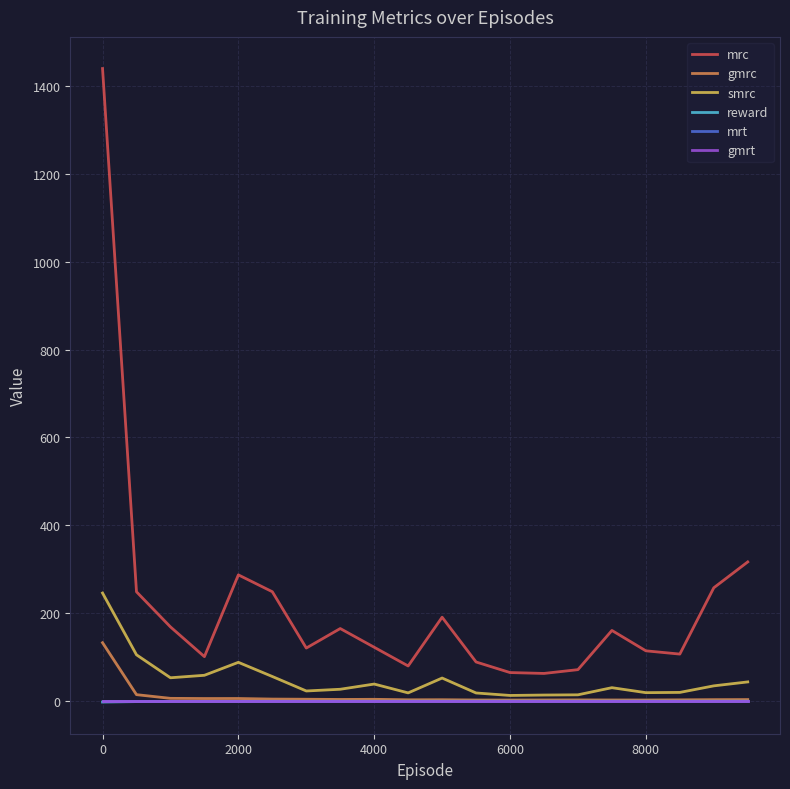

Where is the first local minimum for reward?

4000